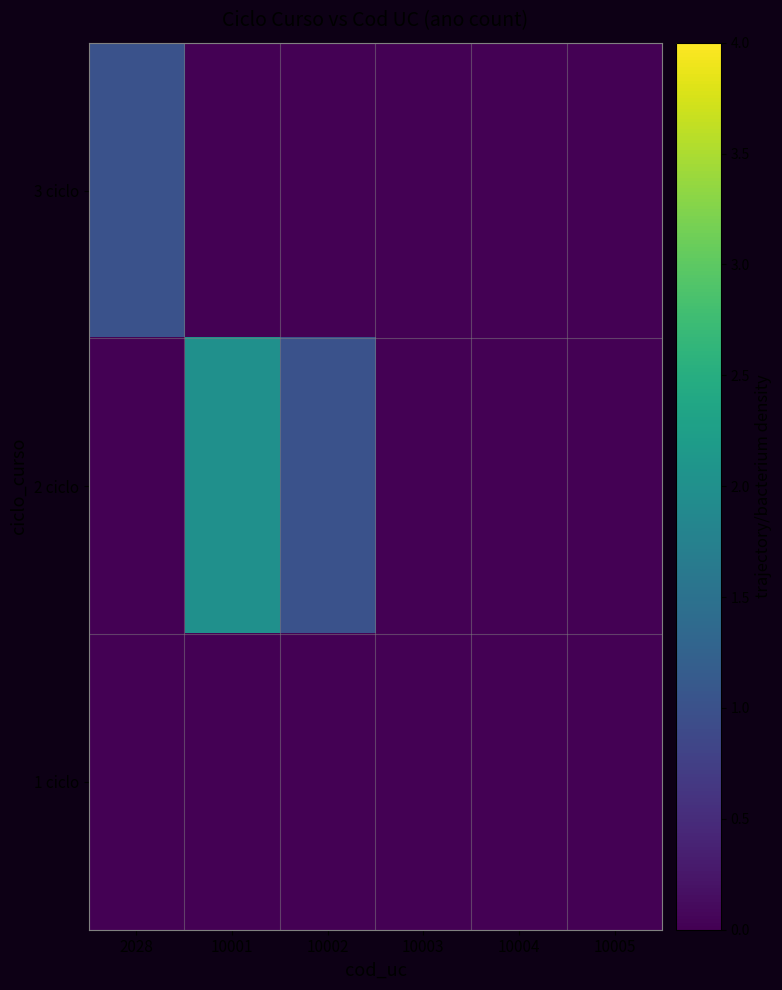

What is the difference between the highest and lowest values at 10001?

2